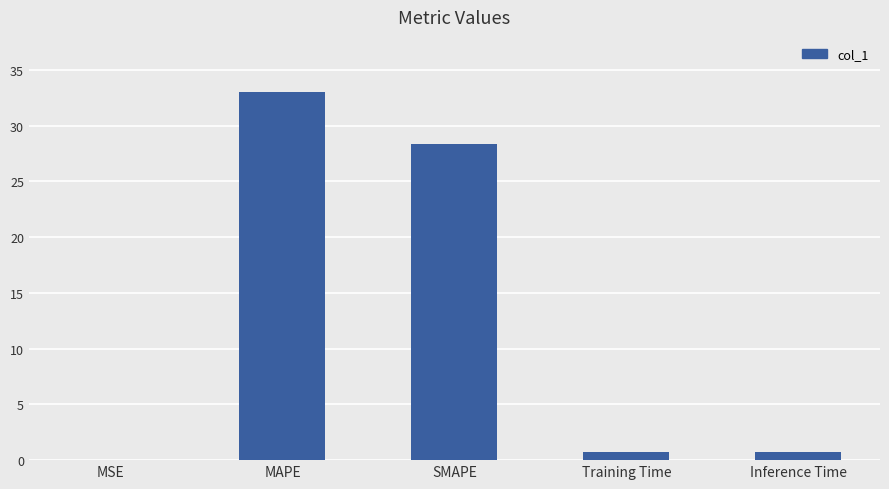

What is the sum of all values?

62.8